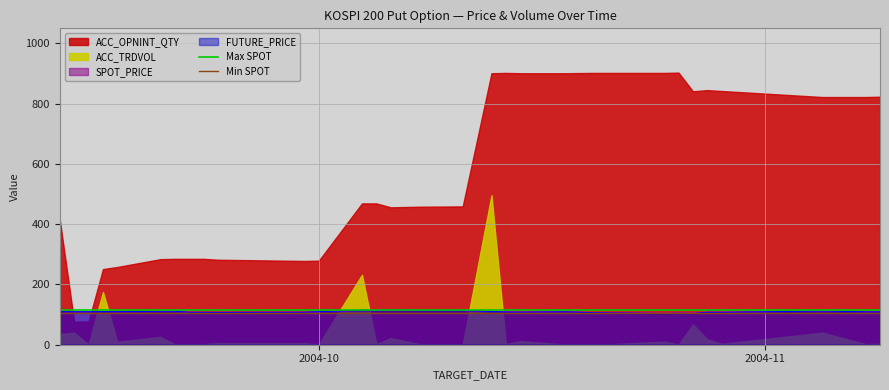

How many lines are shown in the chart?

2